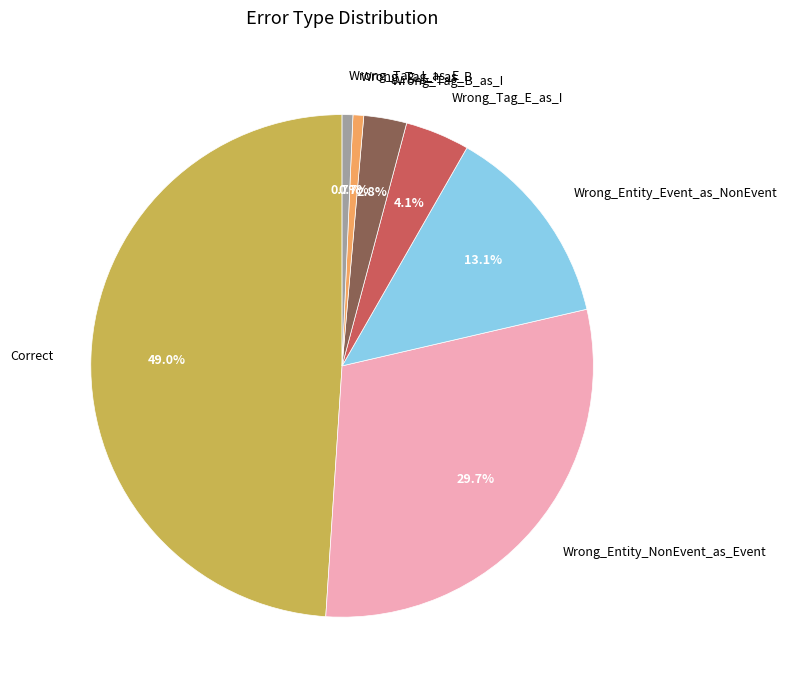

True or false: Wrong_Tag_E_as_I accounts for 9% of the total.

False